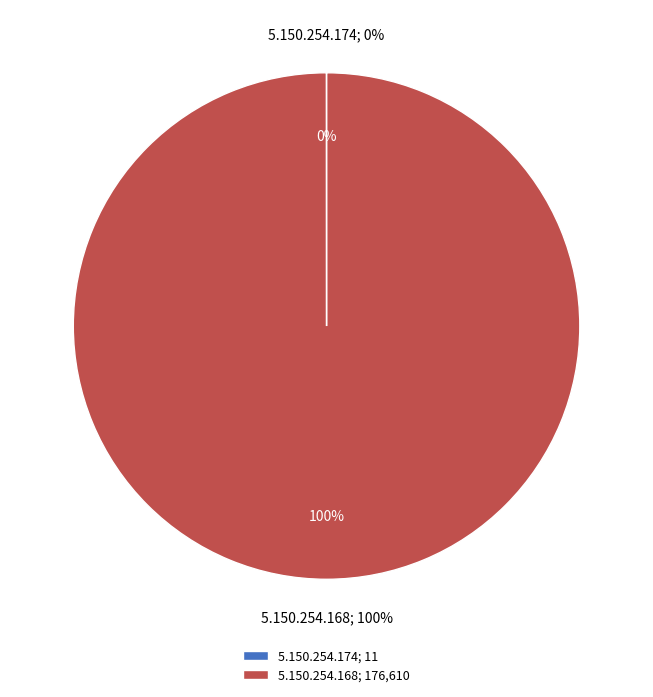

What is the change in value from 5.150.254.174 to 5.150.254.168?

+176599